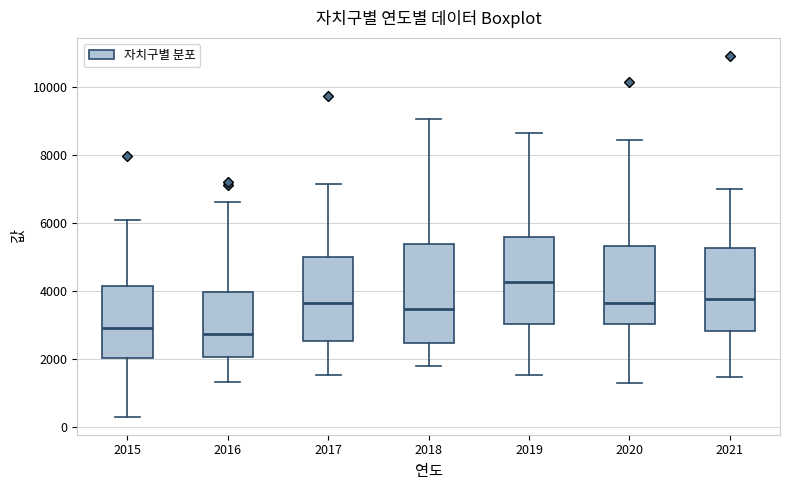

Reading left to right, transcribe this box plot: for each box, give where its median line is, the range the box spans, and where its two whiskers end, as read against the y-axis. The values are not printed on the chart, so give them approximately, as read against the axis.

2015: median 3000, box 2000 to 4200, whiskers 400 to 6000
2016: median 2800, box 2000 to 4000, whiskers 1400 to 6600
2017: median 3600, box 2600 to 5000, whiskers 1600 to 7200
2018: median 3400, box 2400 to 5400, whiskers 1800 to 9000
2019: median 4200, box 3000 to 5600, whiskers 1600 to 8600
2020: median 3600, box 3000 to 5400, whiskers 1200 to 8400
2021: median 3800, box 2800 to 5200, whiskers 1400 to 7000